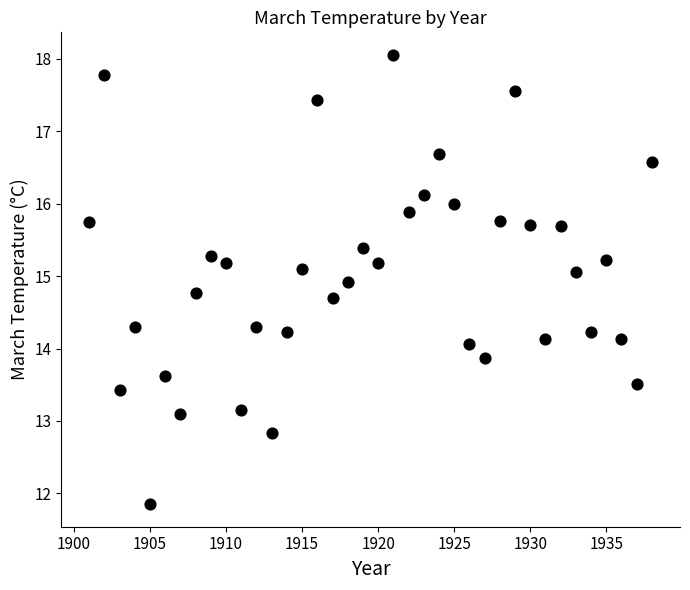

What is the range of X values (max minus min)?

37.0